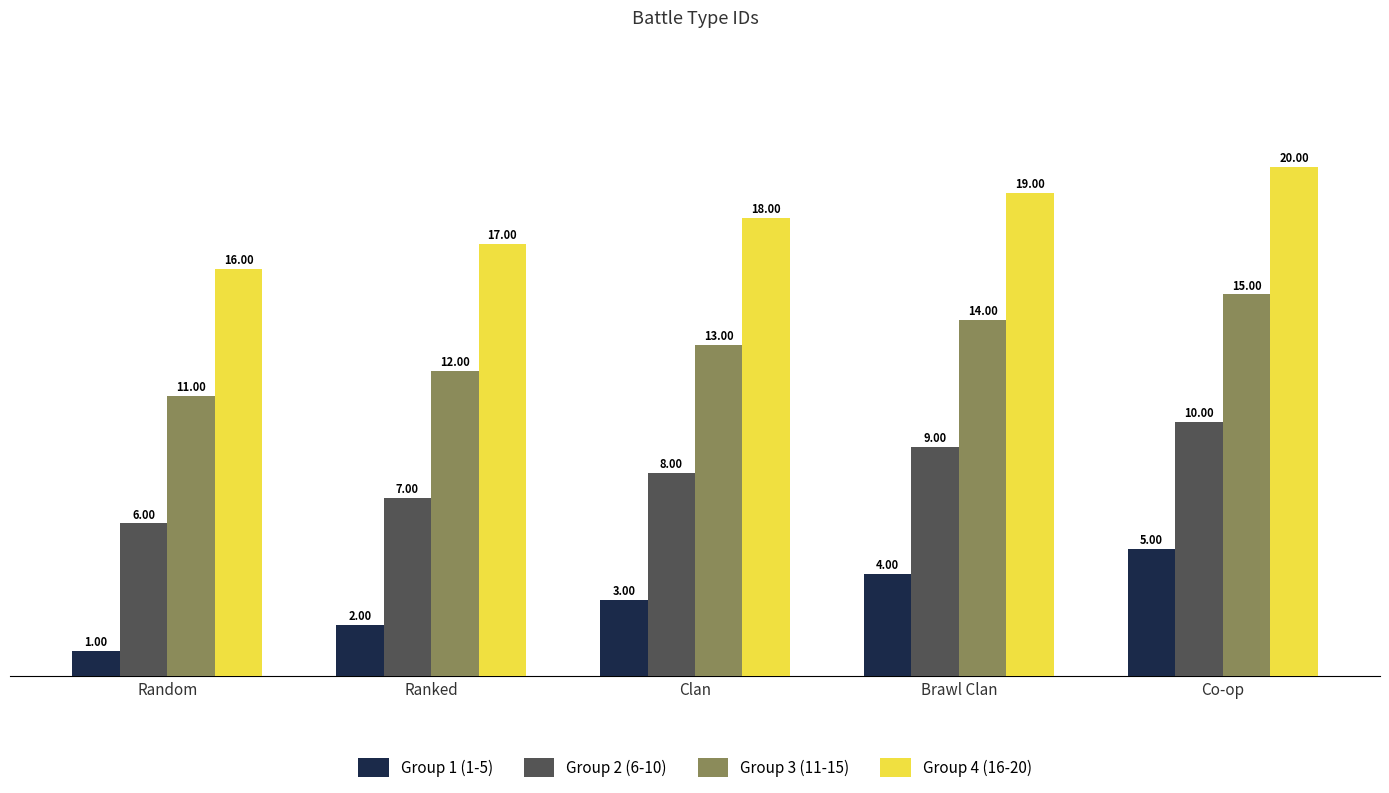

What is the difference between the maximum and minimum values in the Group 3 (11-15) series?

4